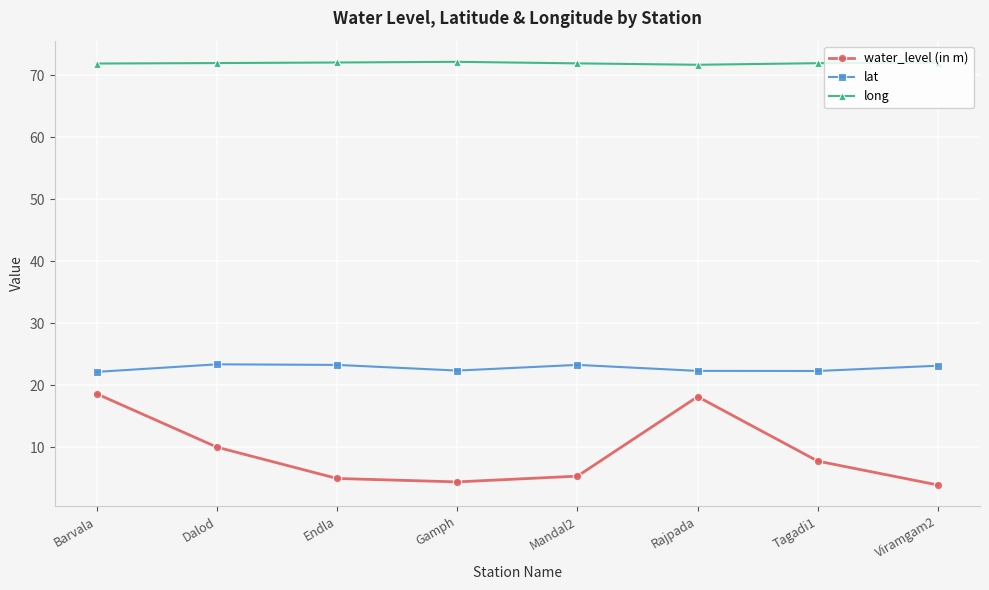

True or false: long and lat intersect in this chart.

False